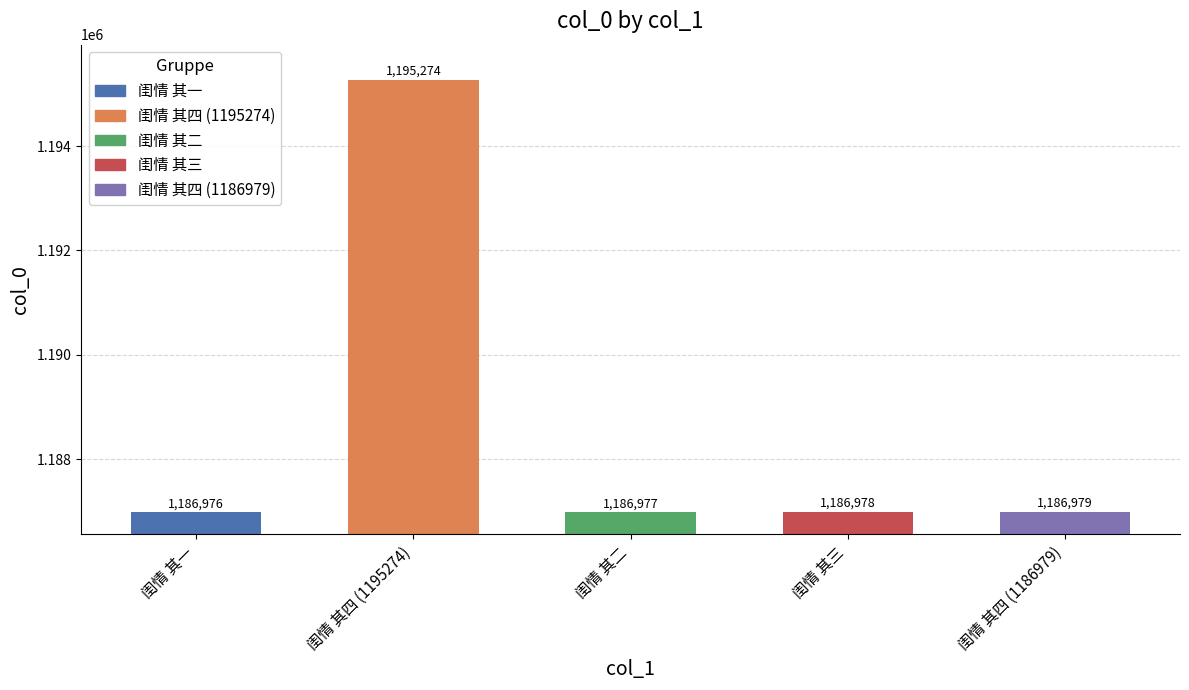

What is the minimum value shown in the chart?

1186976